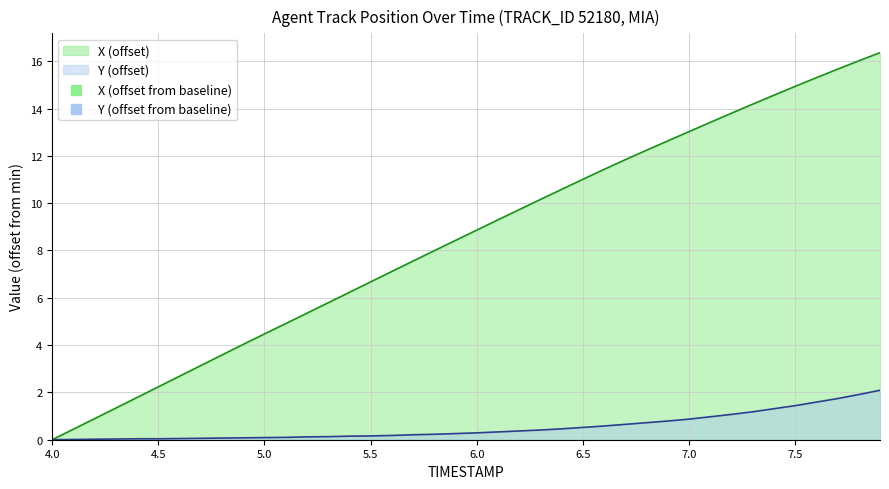

Which series reaches the maximum Y coordinate?

X